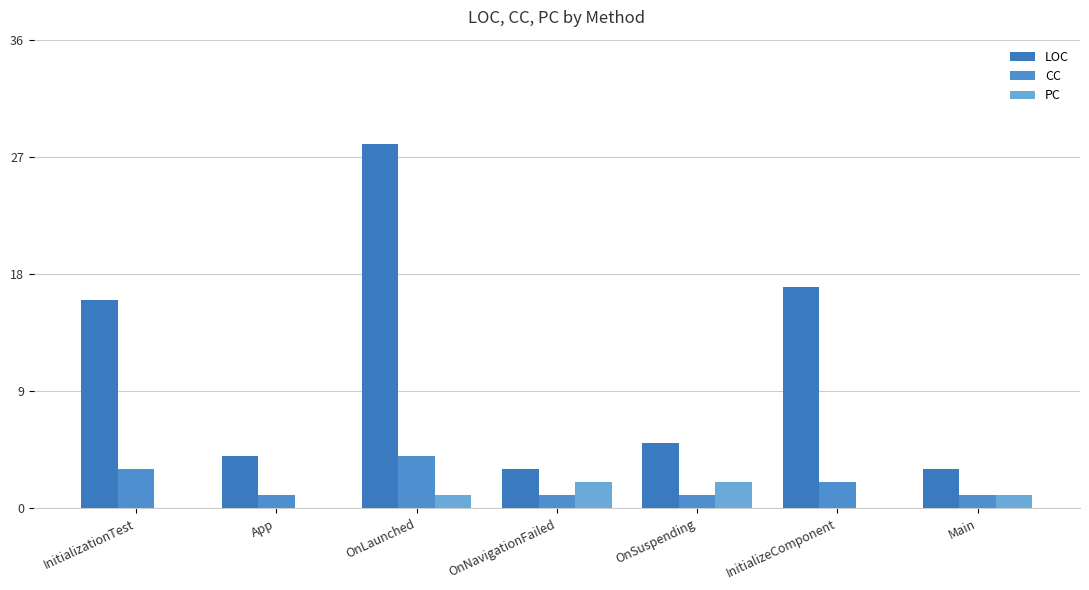

How many groups of bars are there?

7